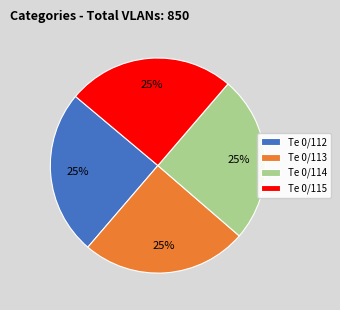

What percentage is the Te 0/112 slice, to the nearest percent?

25%